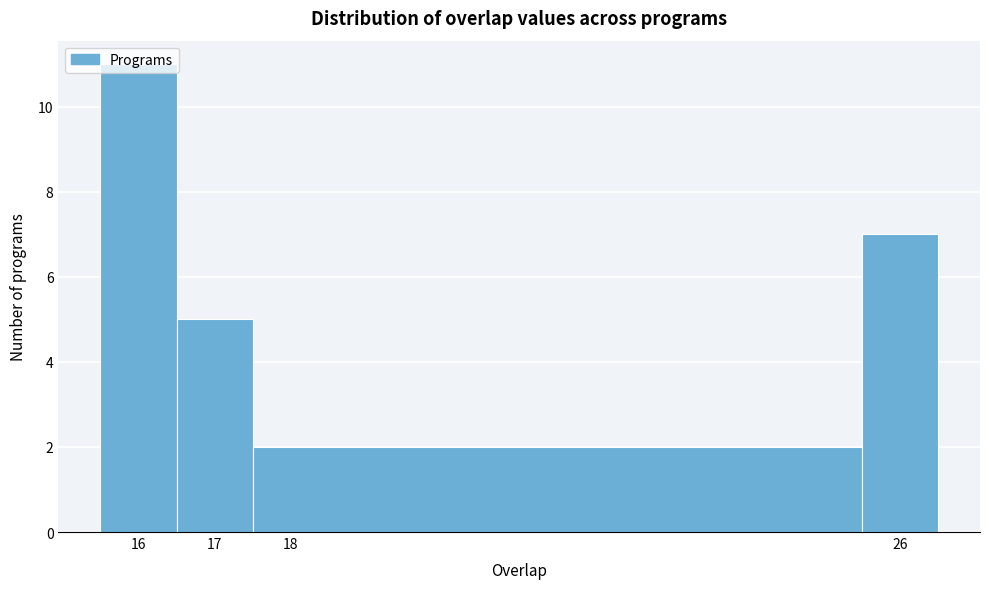

Reading left to right, transcribe this chart: for each bar, give the range it covers on the x-axis and its height. The values are not printed on the chart, so give them approximately, as read against the axis.

15.5 to 16.5: 11
16.5 to 17.5: 5
17.5 to 25.5: 2
25.5 to 26.5: 7